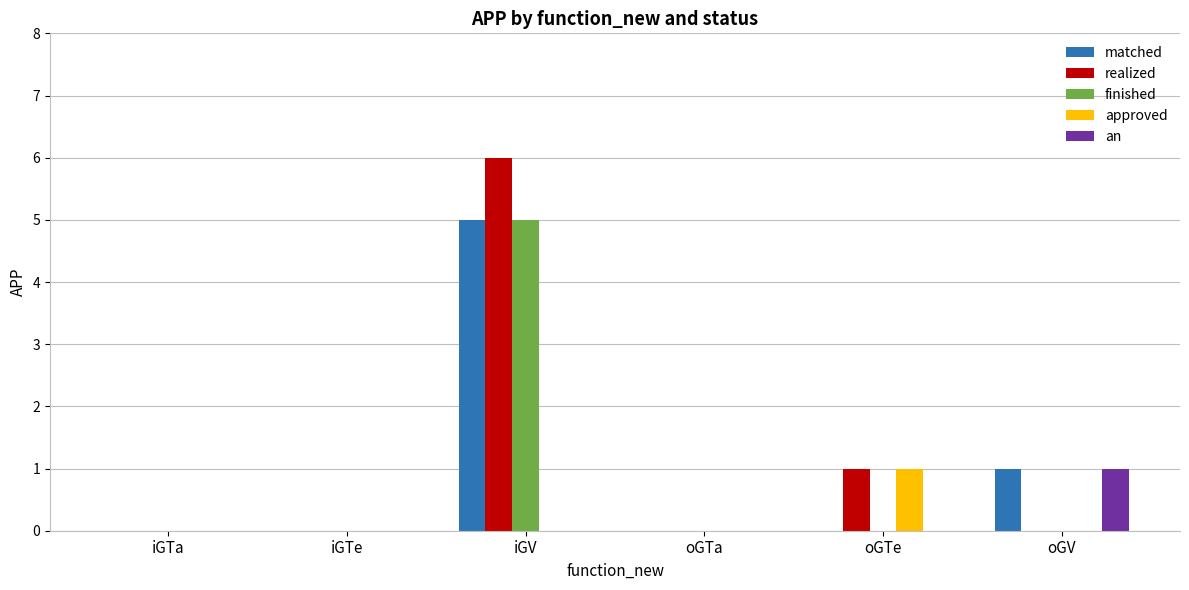

Reading right to left, list all the values displayed in this chart.

matched: oGV=1	oGTe=0	oGTa=0	iGV=5	iGTe=0	iGTa=0
realized: oGV=0	oGTe=1	oGTa=0	iGV=6	iGTe=0	iGTa=0
finished: oGV=0	oGTe=0	oGTa=0	iGV=5	iGTe=0	iGTa=0
approved: oGV=0	oGTe=1	oGTa=0	iGV=0	iGTe=0	iGTa=0
an: oGV=1	oGTe=0	oGTa=0	iGV=0	iGTe=0	iGTa=0